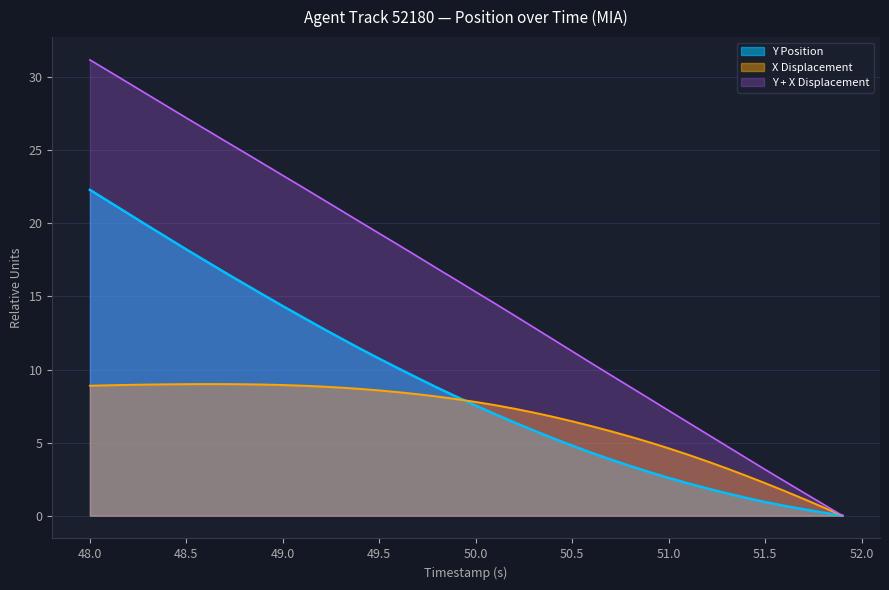

Which category has the highest value across all series?

48.0